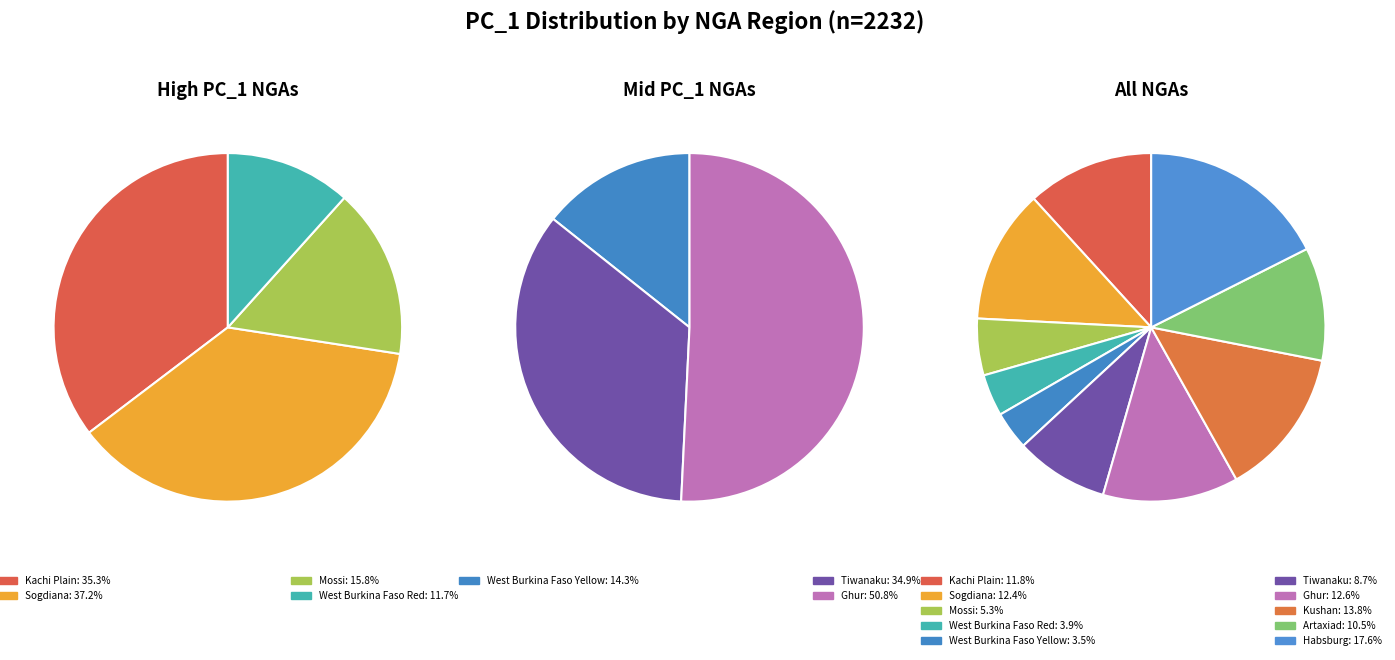

Does Kachi Plain represent more than half of the total?

No